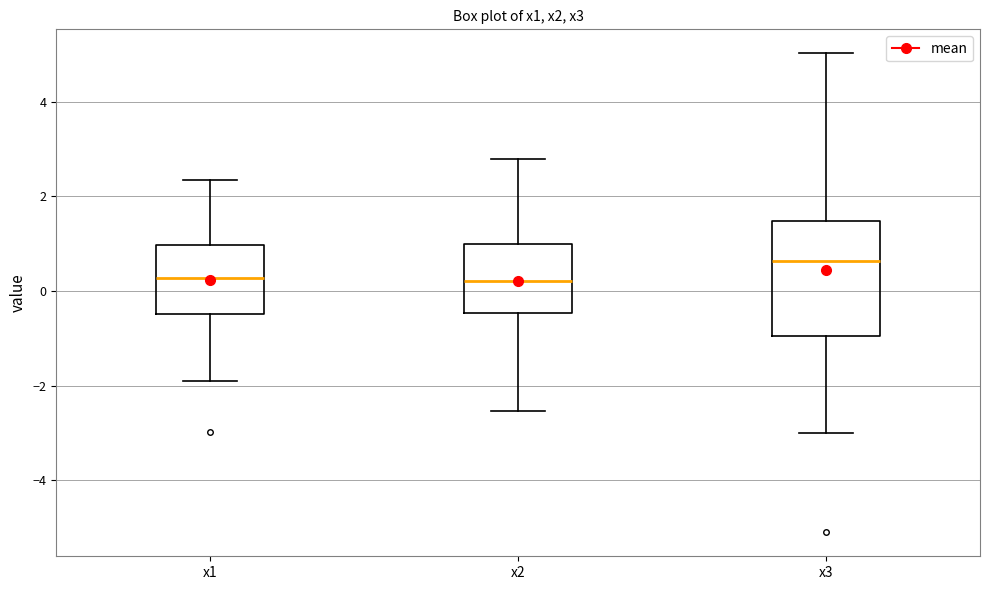

Reading left to right, read every box against the y-axis: the position of its median line, the range the box covers, and the ends of its whiskers. The values are not printed on the chart, so give them approximately, as read against the axis.

x1: median 0.2, box -0.4 to 1.0, whiskers -2.0 to 2.4
x2: median 0.2, box -0.4 to 1.0, whiskers -2.6 to 2.8
x3: median 0.6, box -1.0 to 1.4, whiskers -3.0 to 5.0